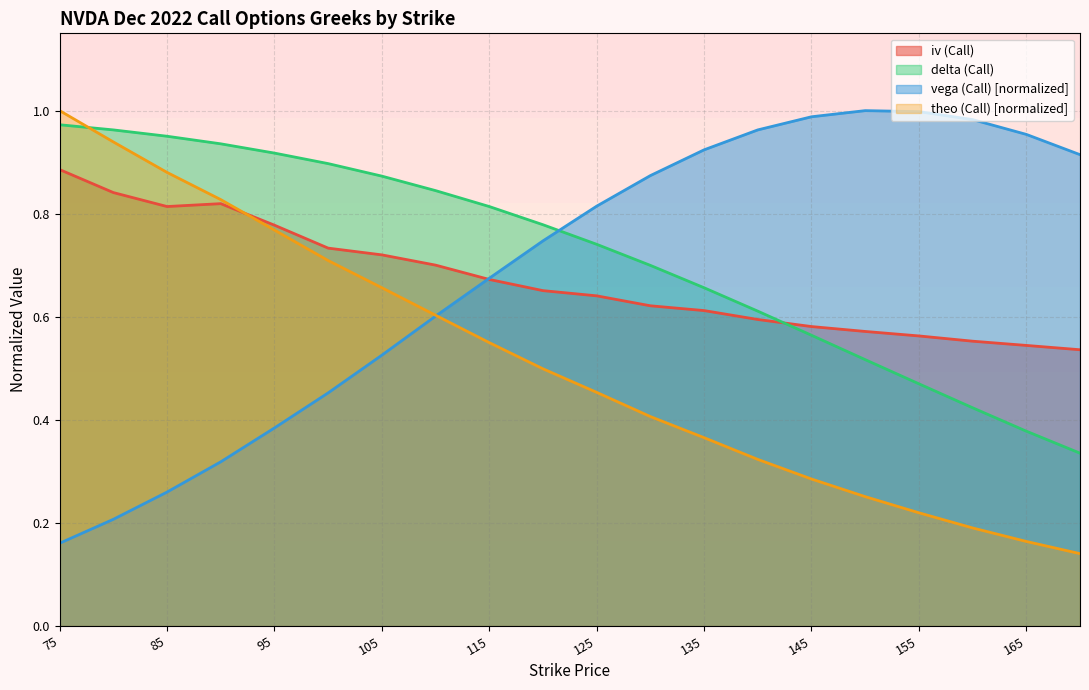

Which series has the widest spread of values?

theo (Call) [normalized]